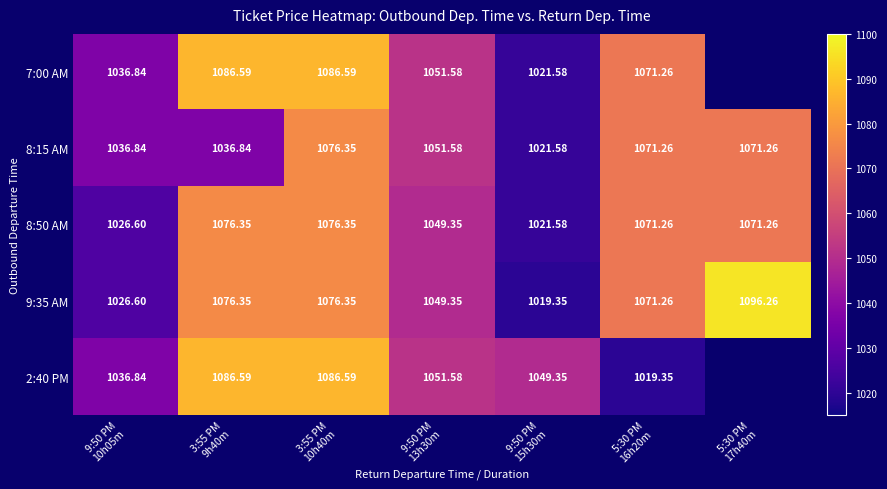

What is the difference between the maximum and minimum values in the 8:50 AM series?

54.8